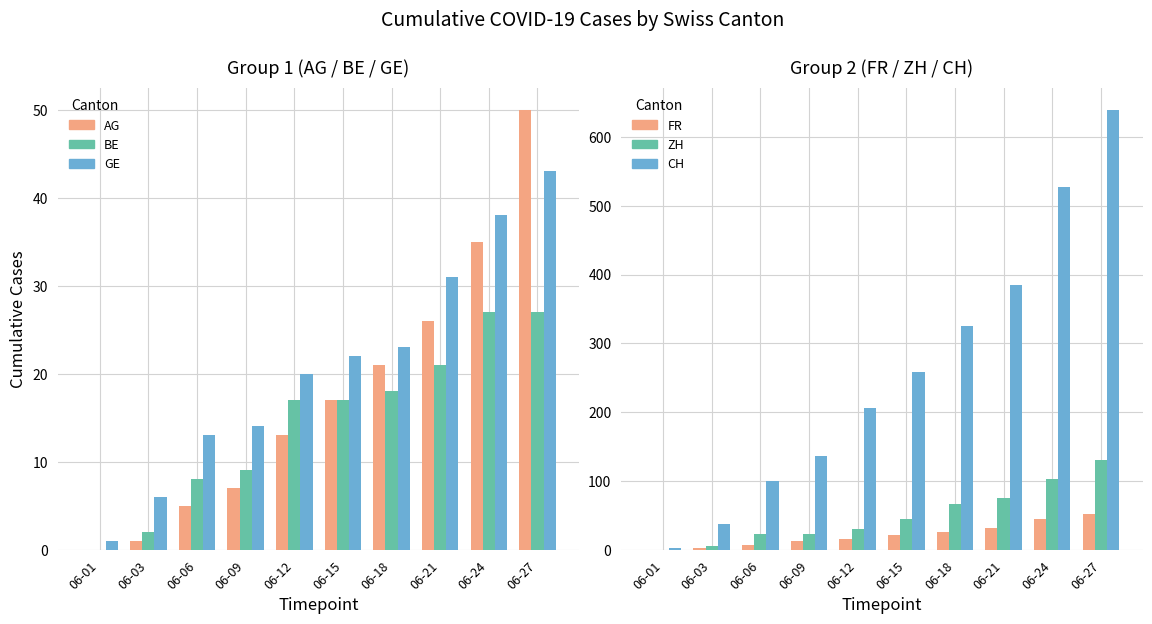

Between 06-06 and 06-21, which series saw the biggest shift?

CH